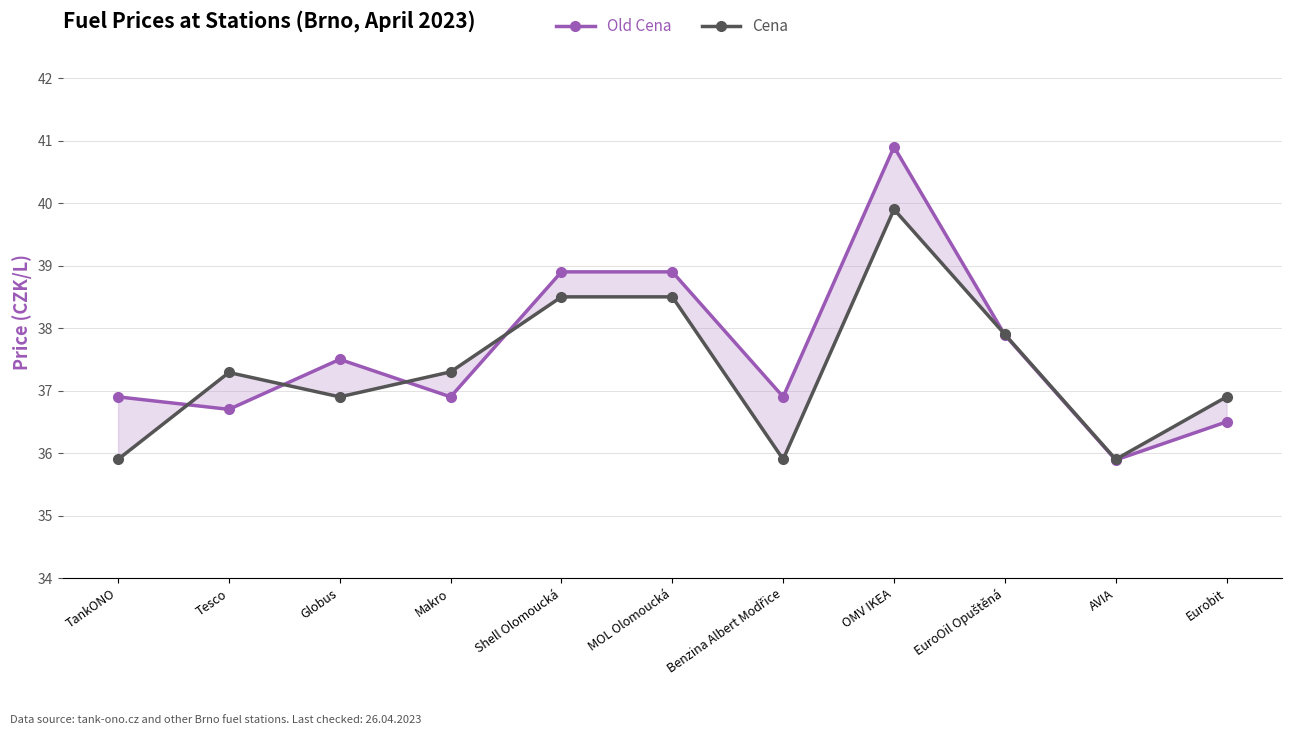

What is the spread (max minus min) of values at Eurobit?

0.4